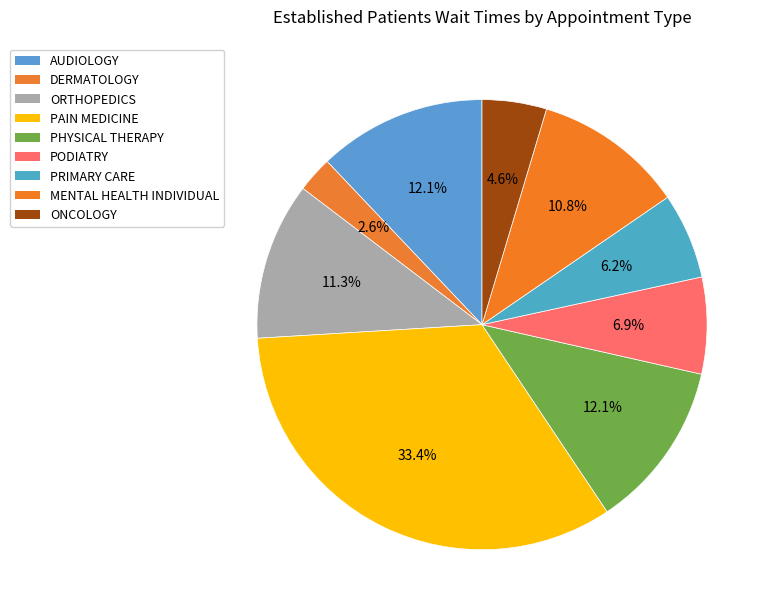

To the nearest percent, what is the combined percentage of PHYSICAL THERAPY and PRIMARY CARE?

18%